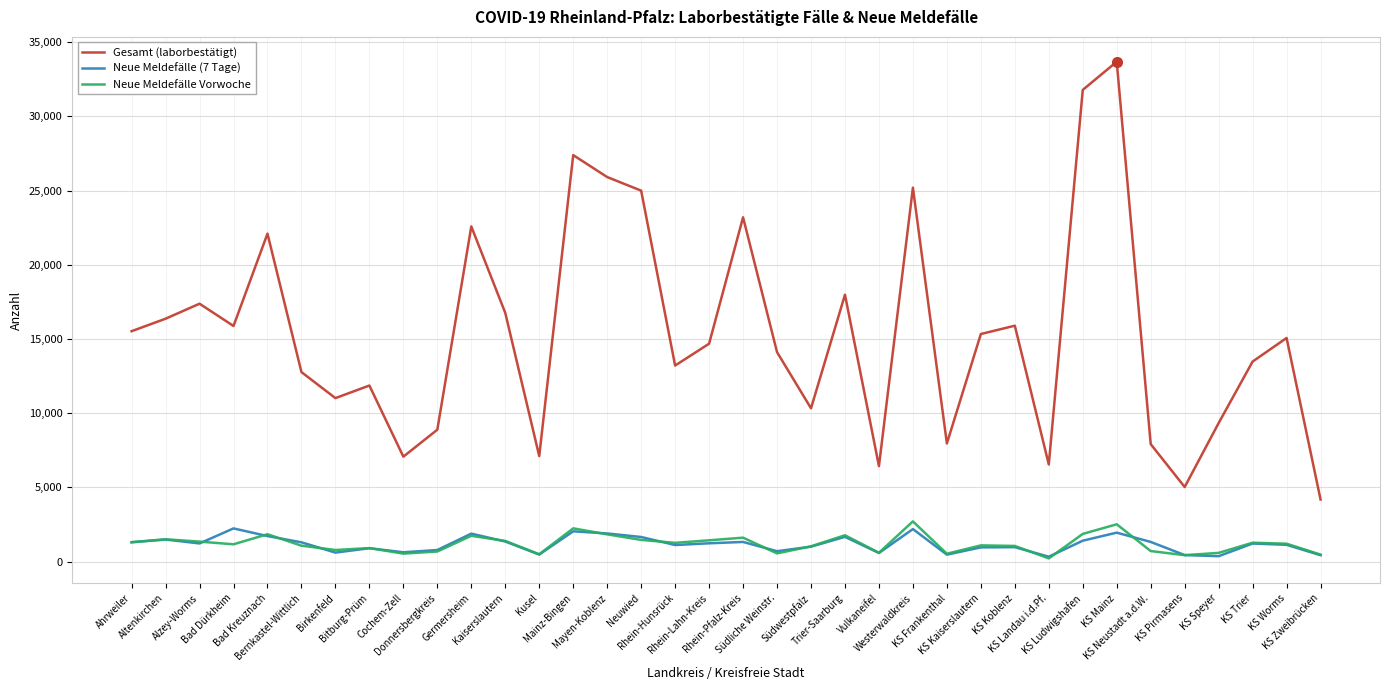

Which series has the largest total across all categories?

Gesamt (laborbestätigt)